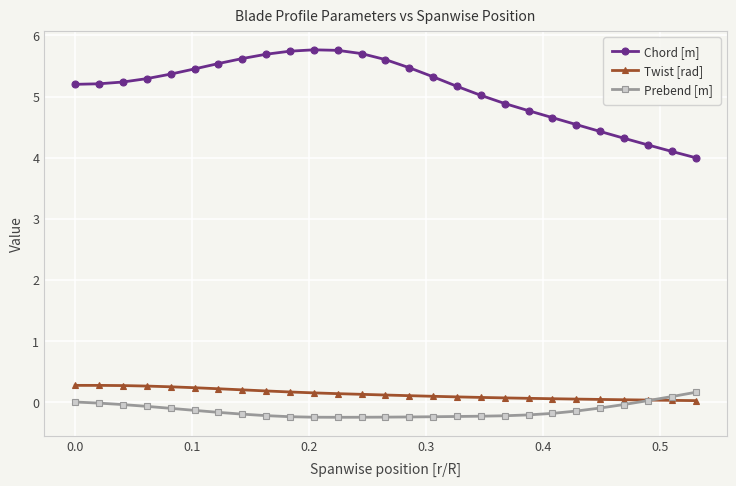

True or false: Prebend [m] and Chord [m] intersect in this chart.

False